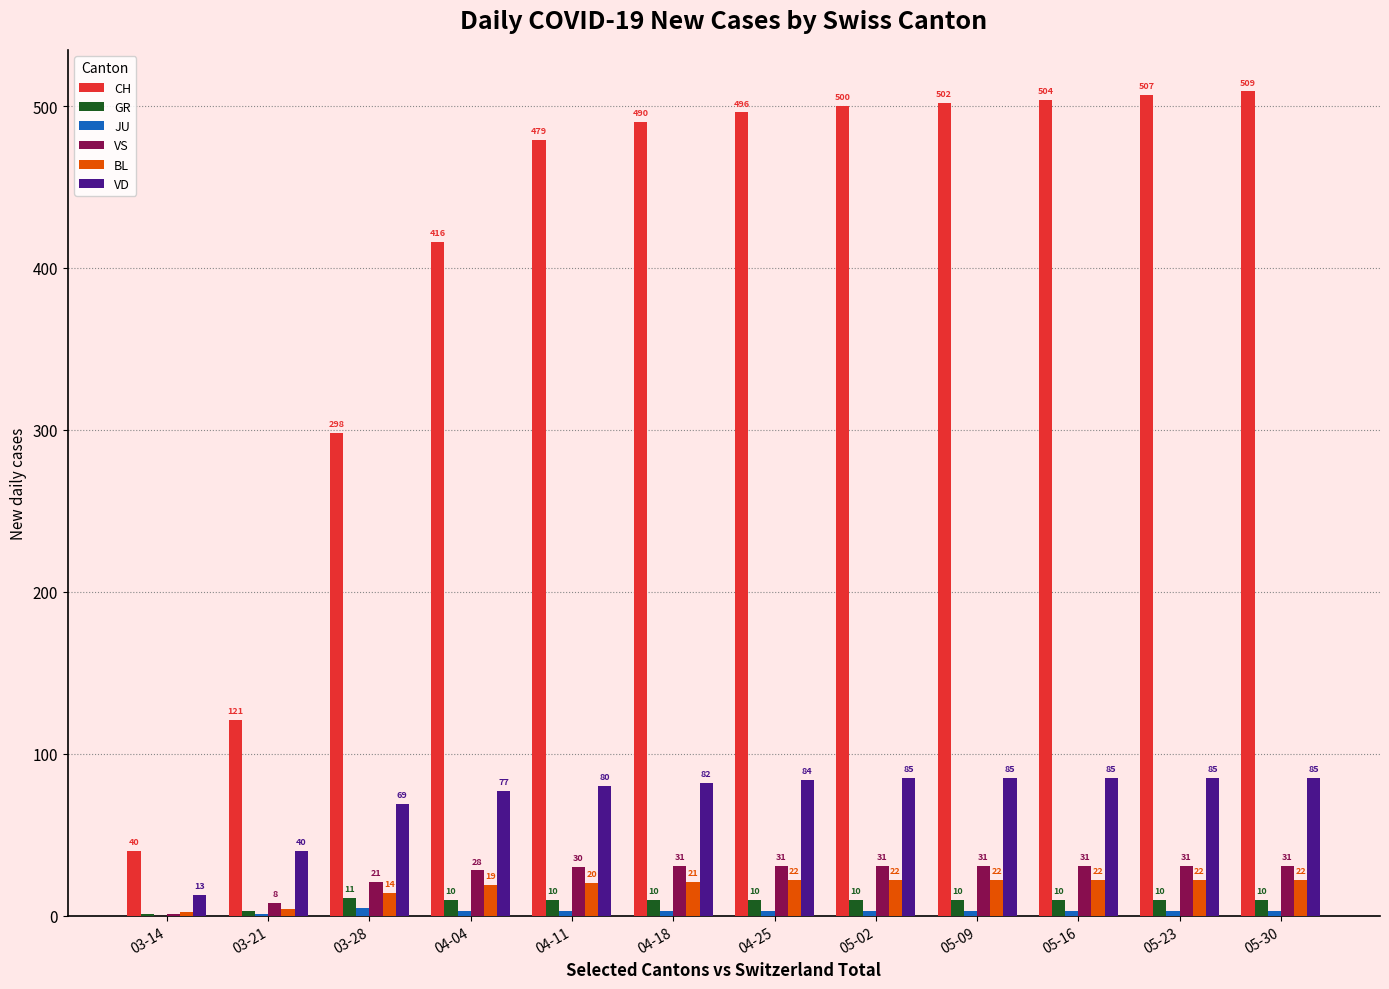

The value of VS at 05-02 is 12. True or false?

False